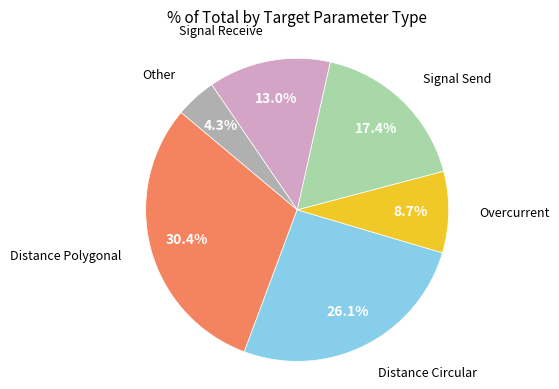

How many segments does this pie chart have?

6